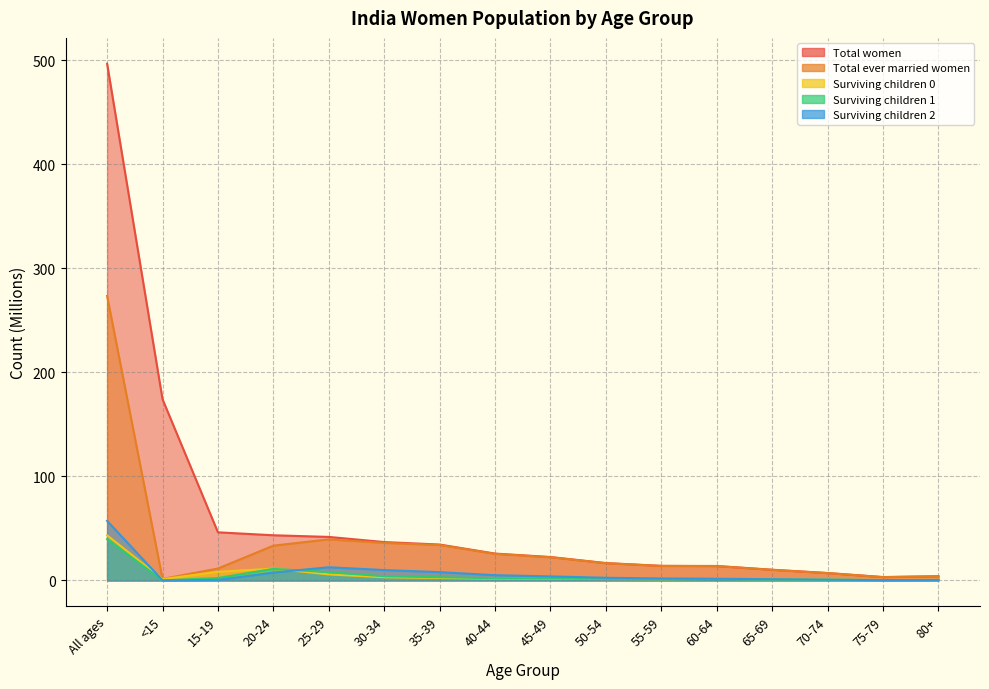

Count the number of data series in this chart.

5